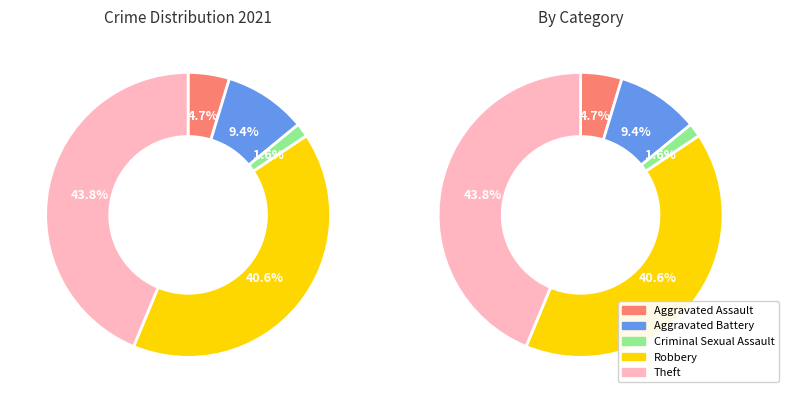

Which has a higher value, Aggravated Assault or Aggravated Battery?

Aggravated Battery